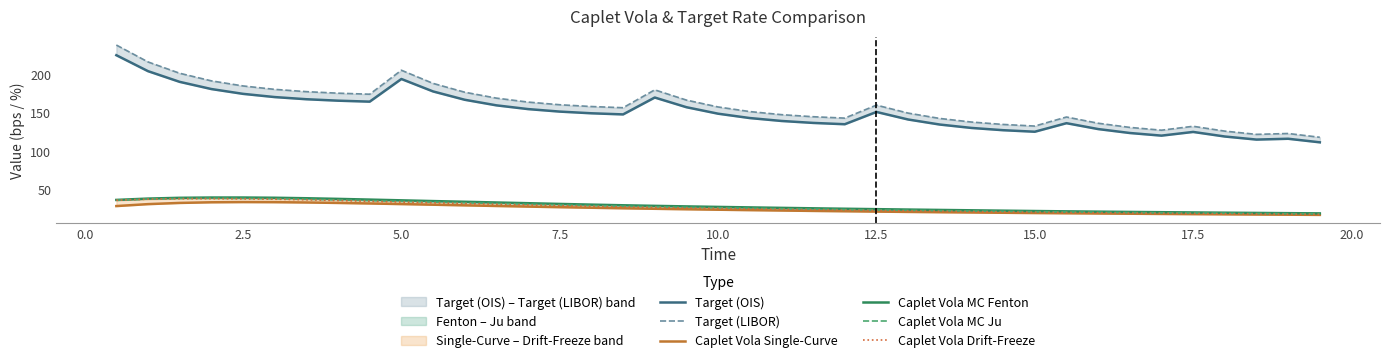

True or false: Caplet Vola Single-Curve has more than 1 interior local peaks.

False